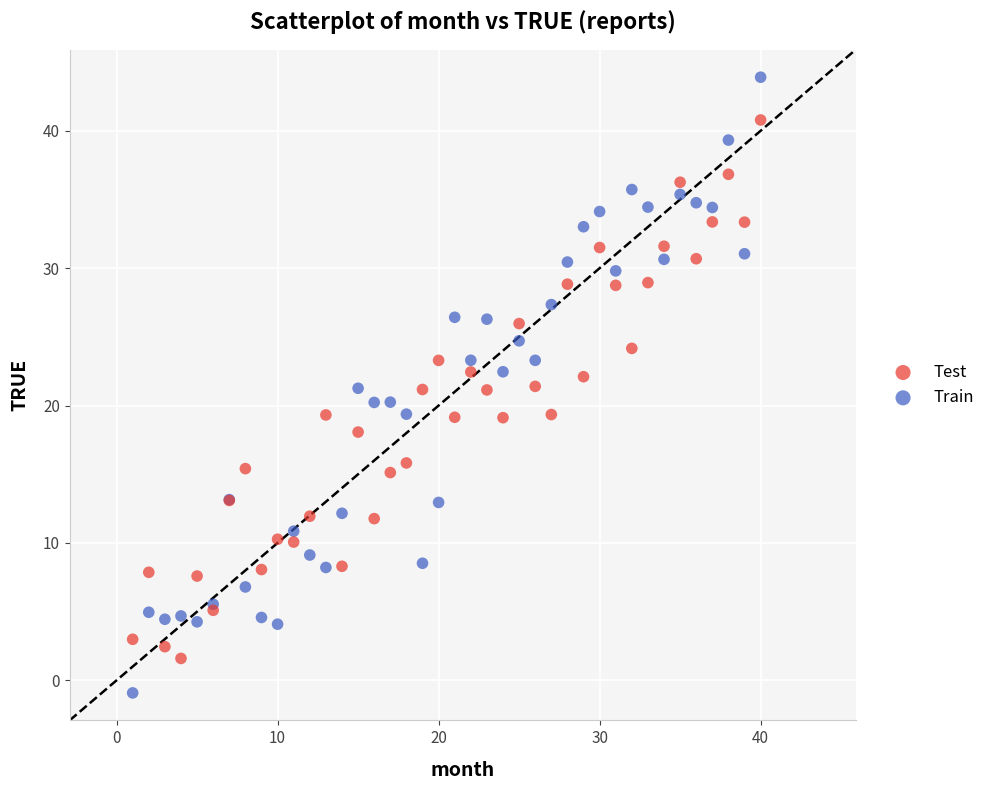

Which series contains the lowest Y value?

Train